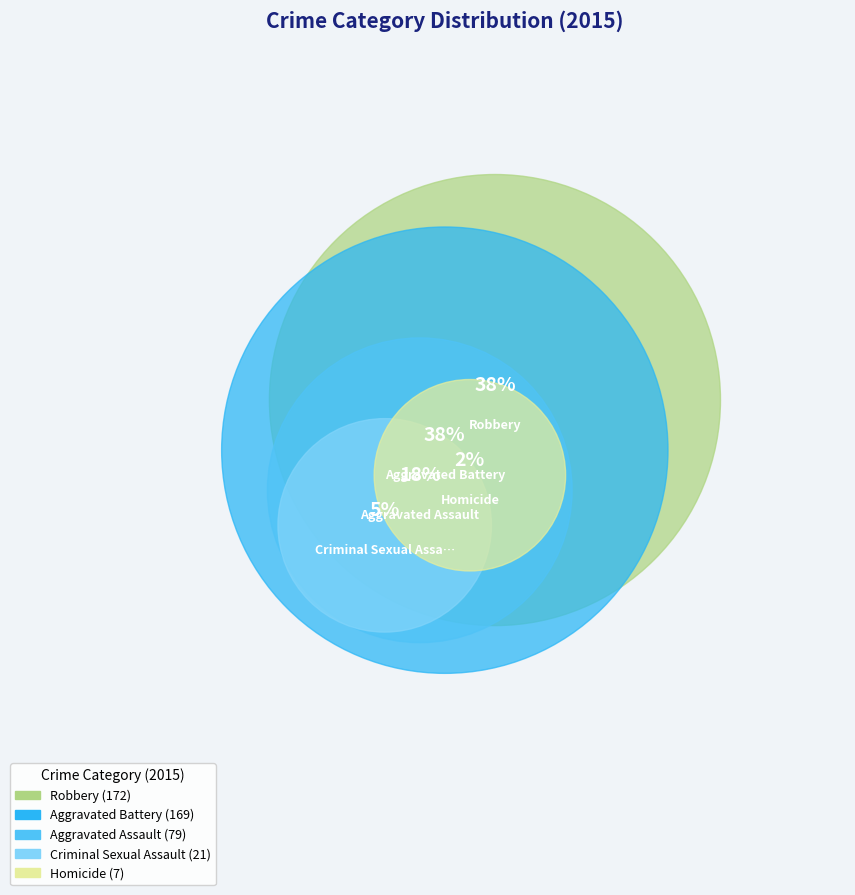

How many segments does this pie chart have?

5